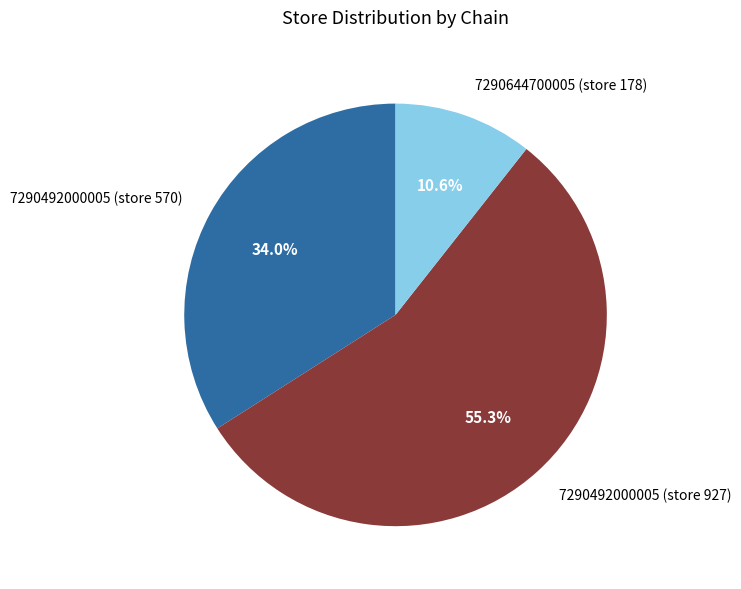

Is there any slice that represents more than half of the pie?

Yes